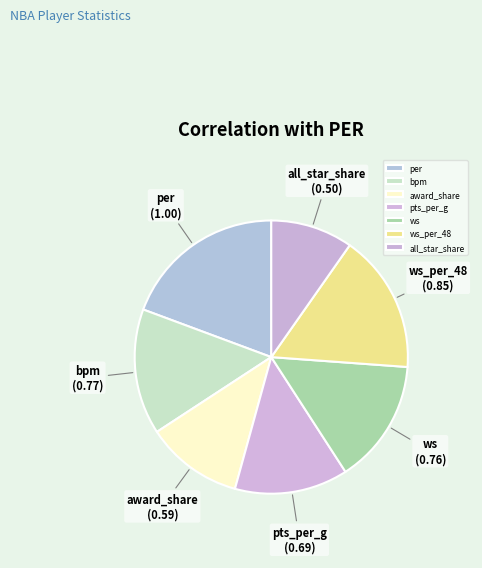

Combined, do ws_per_48 and award_share account for over 50%?

No